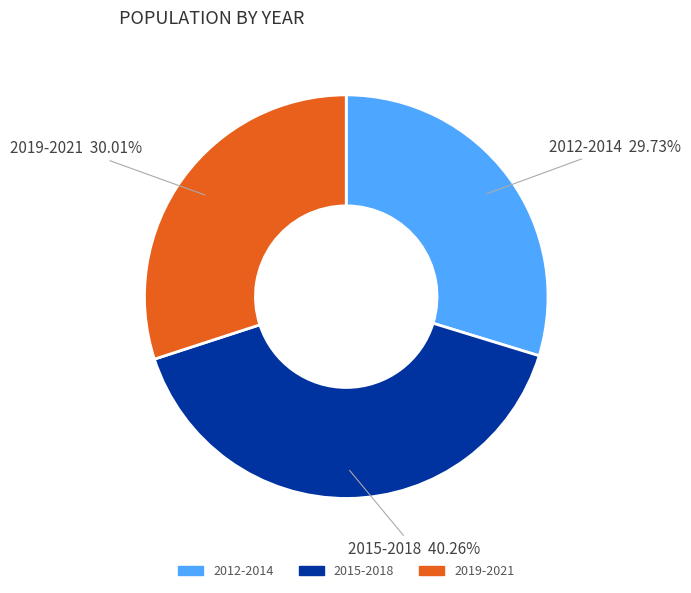

Is there any slice that represents more than half of the pie?

No